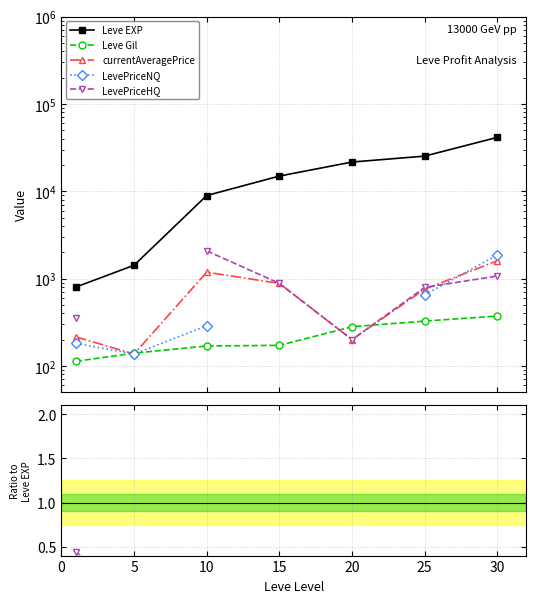

What is the difference between the second highest and second lowest values in the Leve EXP series?

23830.0